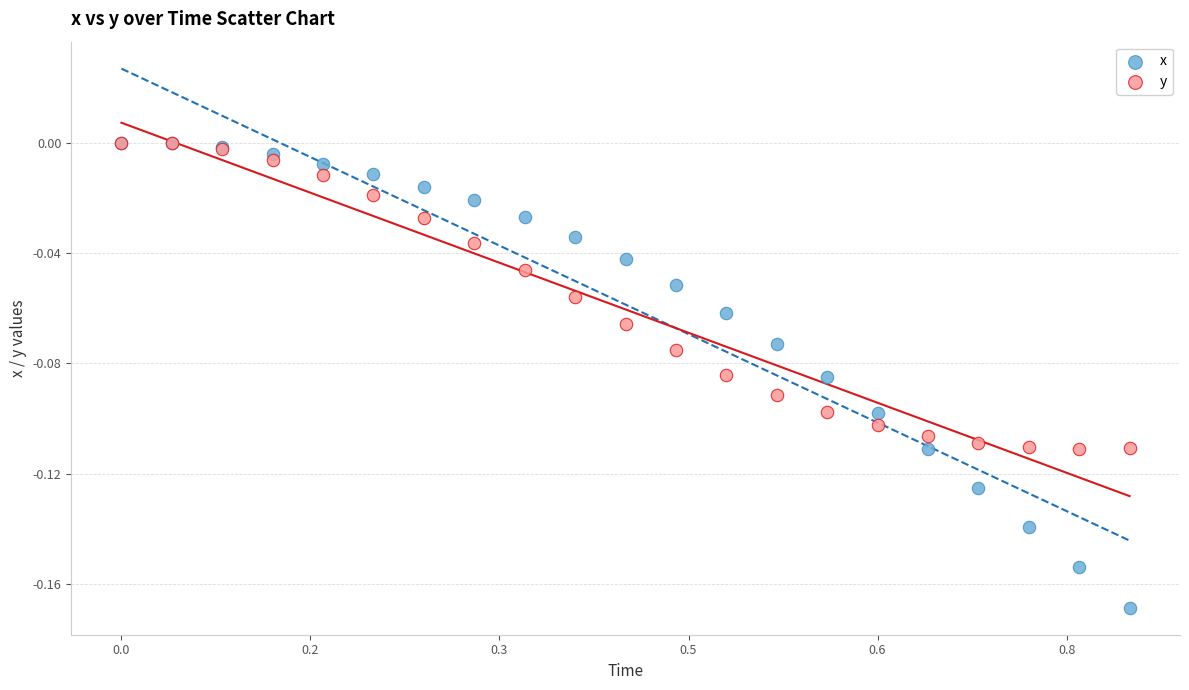

What are all the series names shown in the legend?

x, y